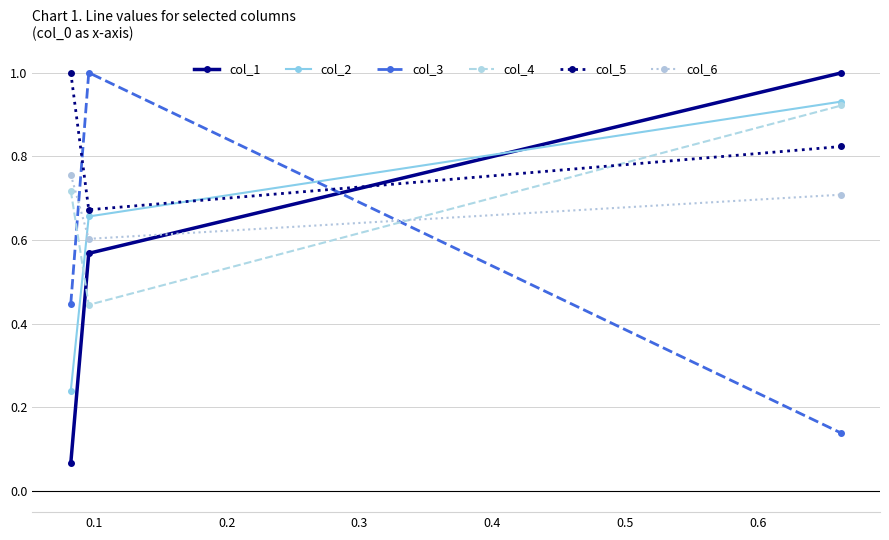

At how many categories does at least one series exceed 0?

3